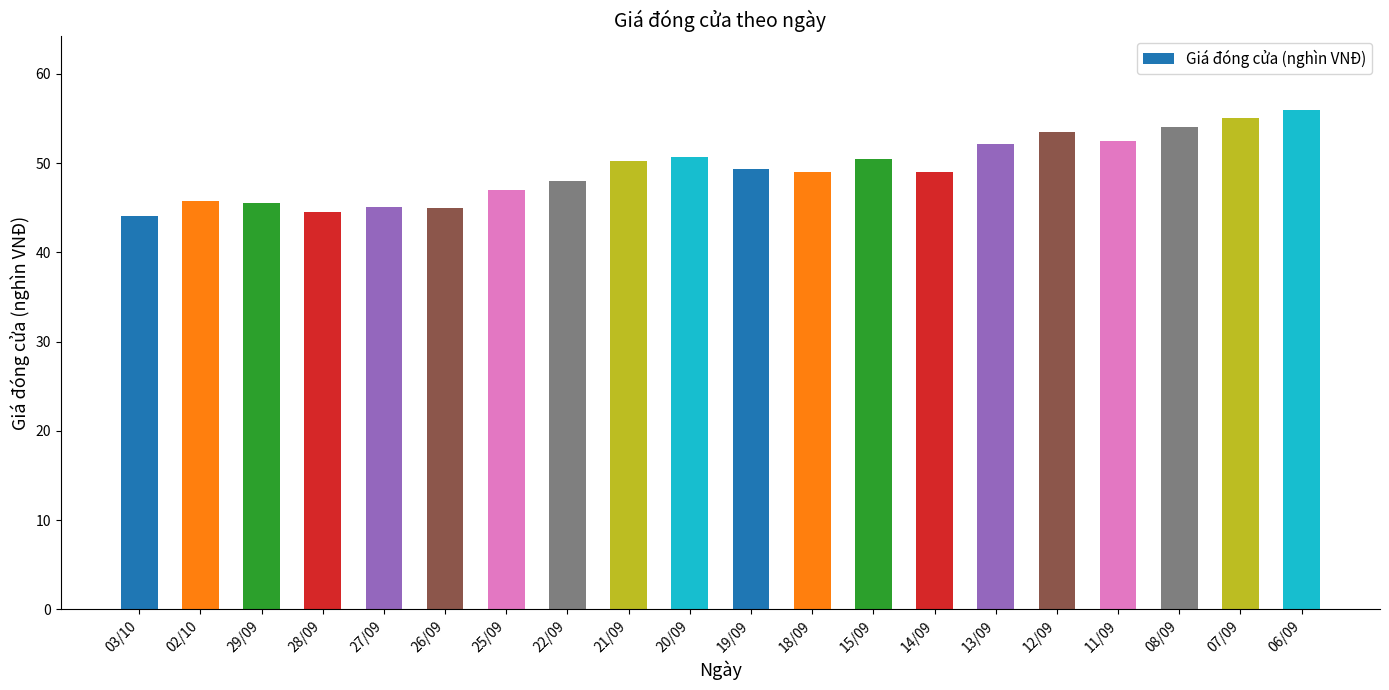

Which has a higher value, 21/09 or 26/09?

21/09